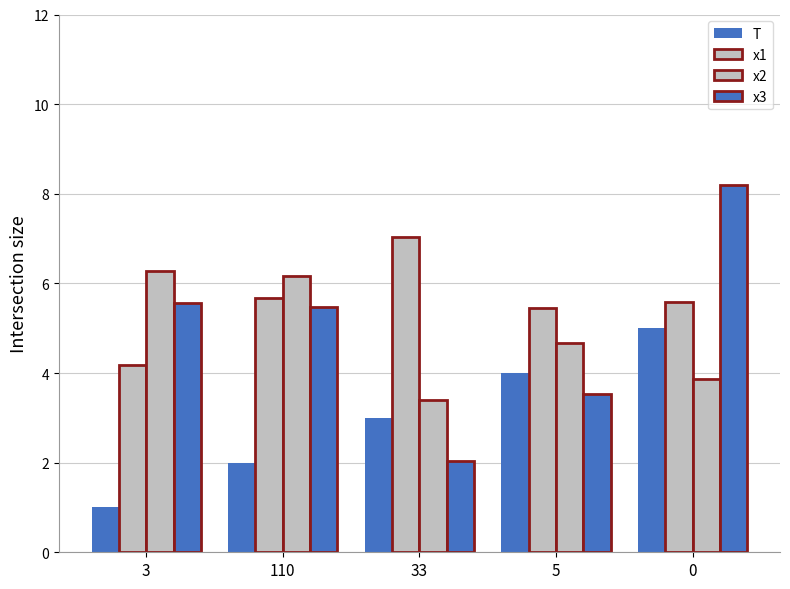

What is the minimum value shown in the chart?

1.0